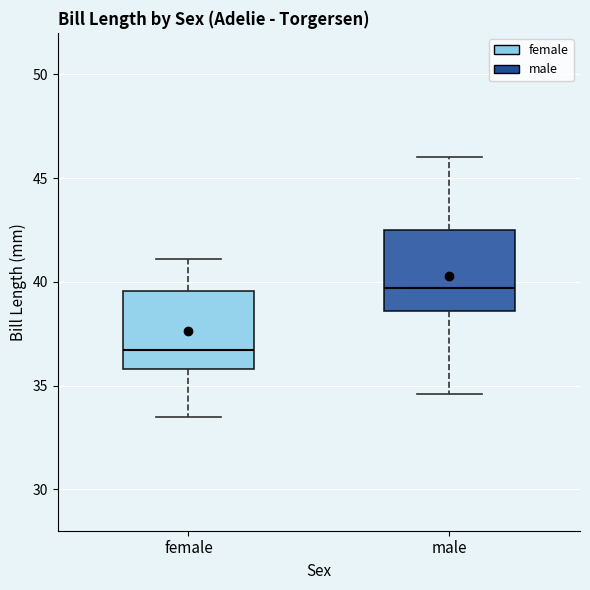

Reading left to right, transcribe this box plot: for each box, give where its median line is, the range the box spans, and where its two whiskers end, as read against the y-axis. The values are not printed on the chart, so give them approximately, as read against the axis.

female: median 36.5, box 36.0 to 39.5, whiskers 33.5 to 41.0
male: median 39.5, box 38.5 to 42.5, whiskers 34.5 to 46.0